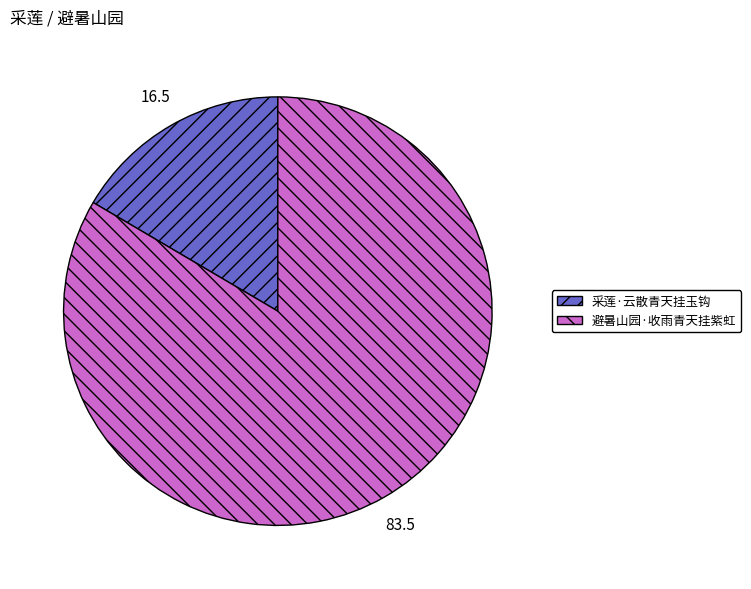

Which has a higher value, 避暑山园·收雨青天挂紫虹 or 采莲·云散青天挂玉钩?

避暑山园·收雨青天挂紫虹